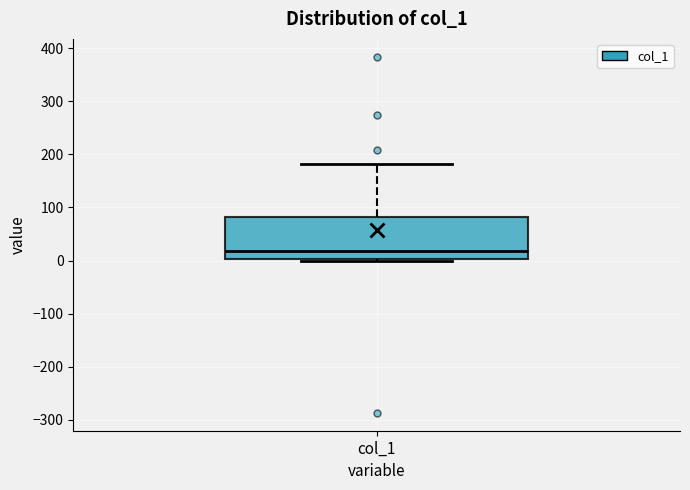

Read this box plot against the y-axis: the position of the median line, the range covered by the box, and the ends of both whiskers. The values are not printed on the chart, so give them approximately, as read against the axis.

median 20, box 0 to 80, whiskers 0 to 180